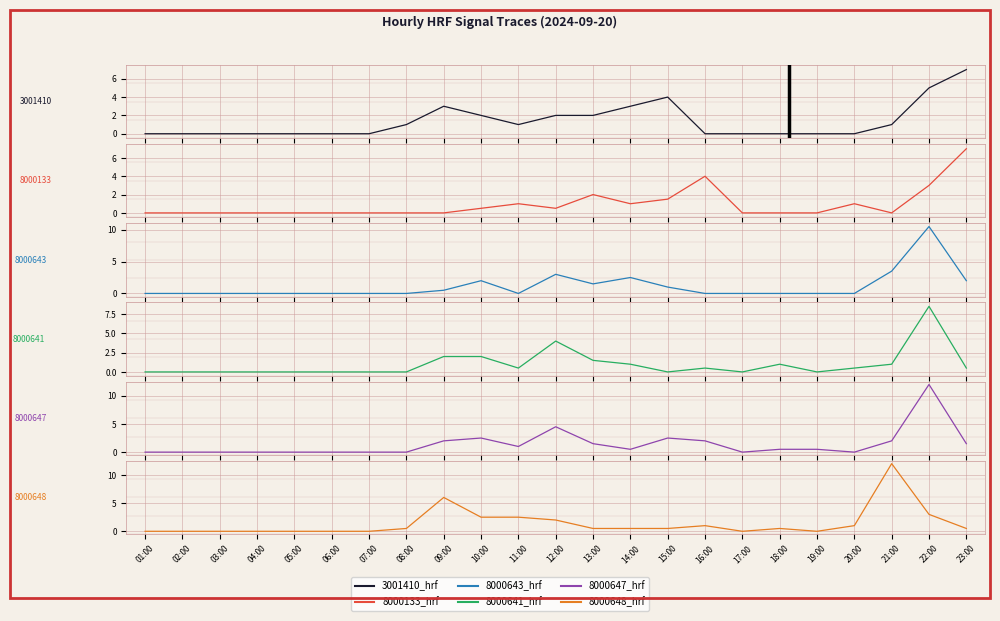

The value of 8000648_hrf at 09:00 is 6.0. True or false?

True